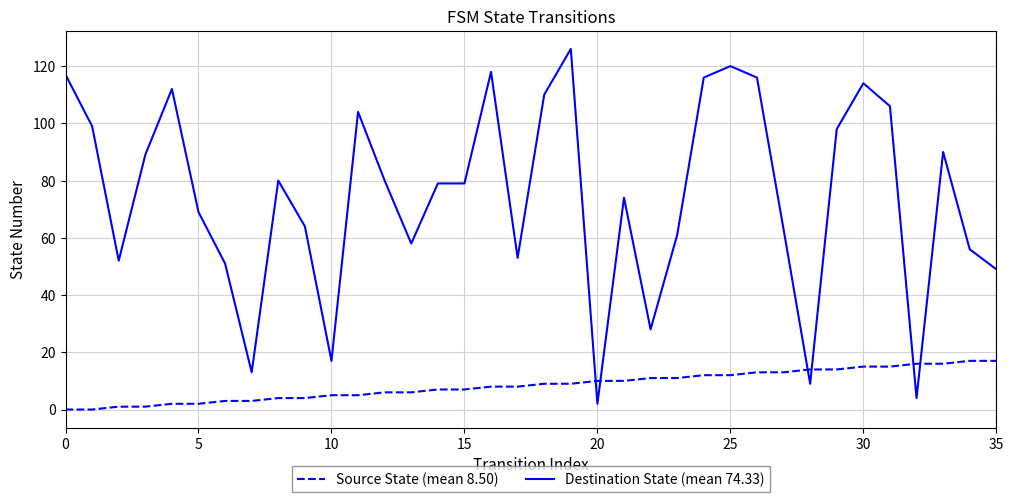

True or false: Source State (mean 8.50) and Destination State (mean 74.33) cross at least once.

True